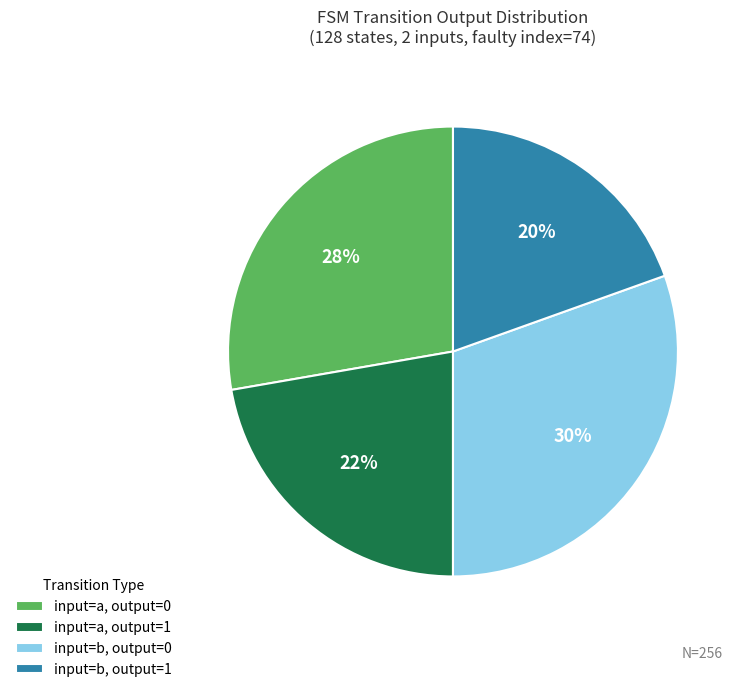

Do input=a, output=0 and input=b, output=0 together represent more than half of the pie?

Yes